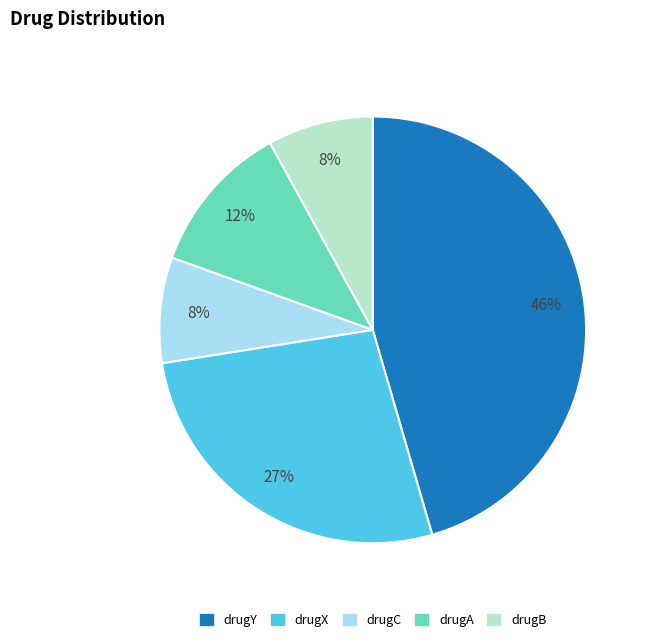

Which slice is the largest?

drugY